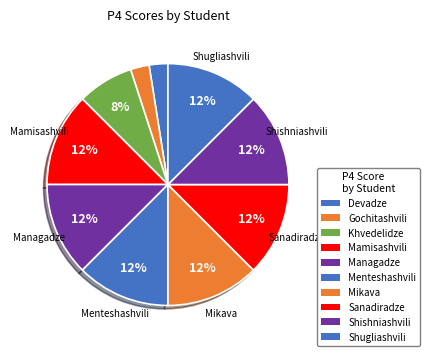

Count the number of slices in the pie.

10